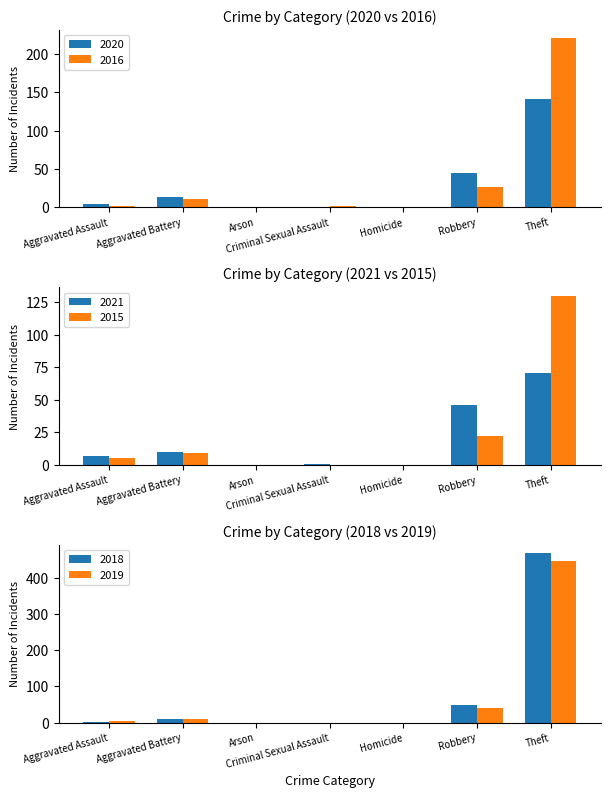

What is the sum of all 2021 values?

135